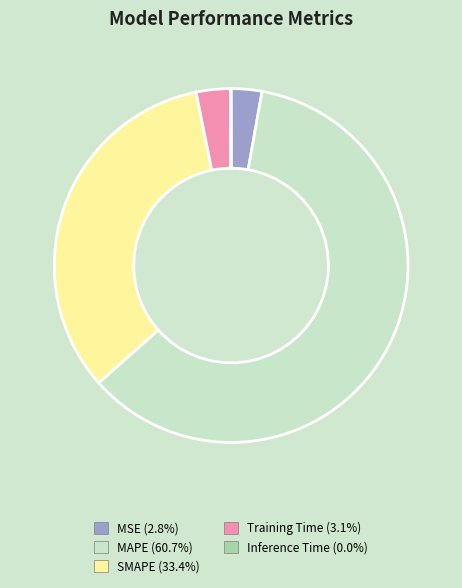

Between MSE and SMAPE, which is larger?

SMAPE